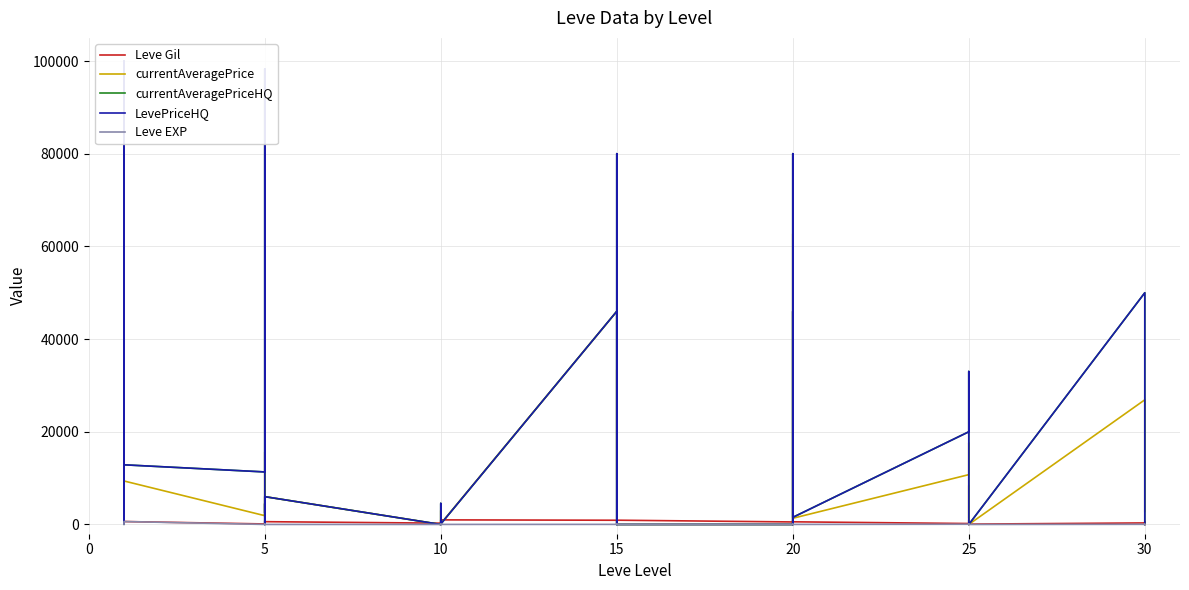

The value of currentAveragePrice at 15 is 1893. True or false?

True